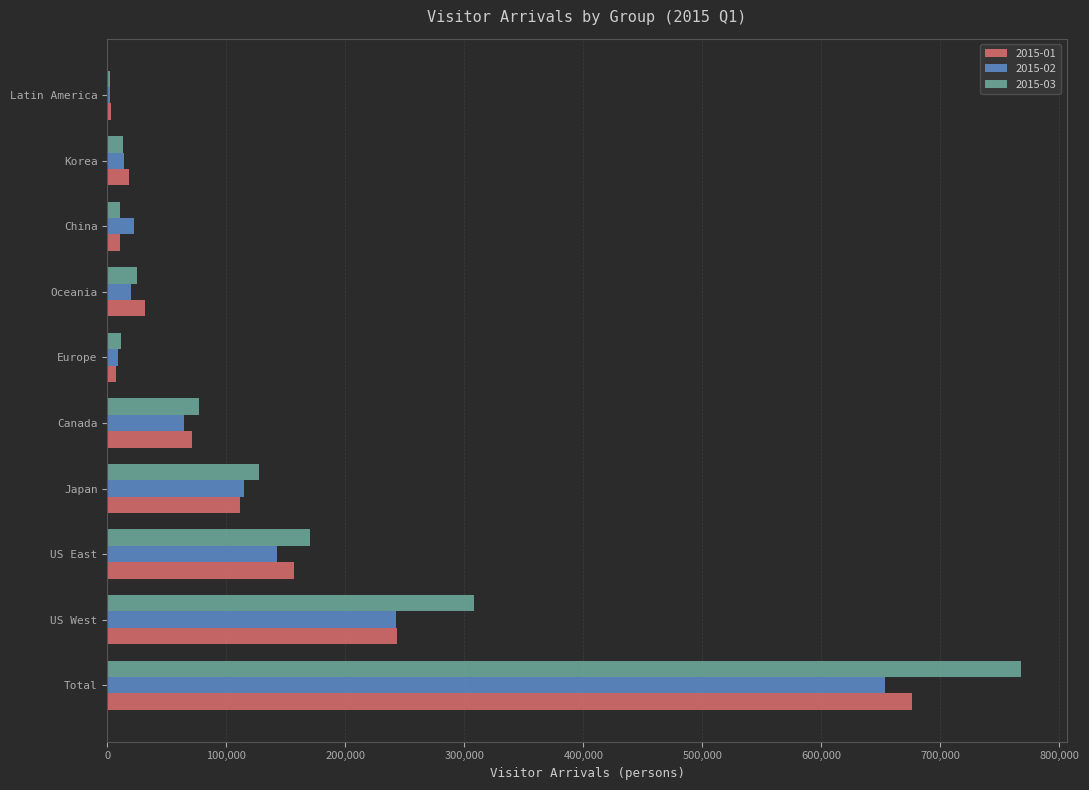

Which series changed the most between Japan and Oceania?

2015-03